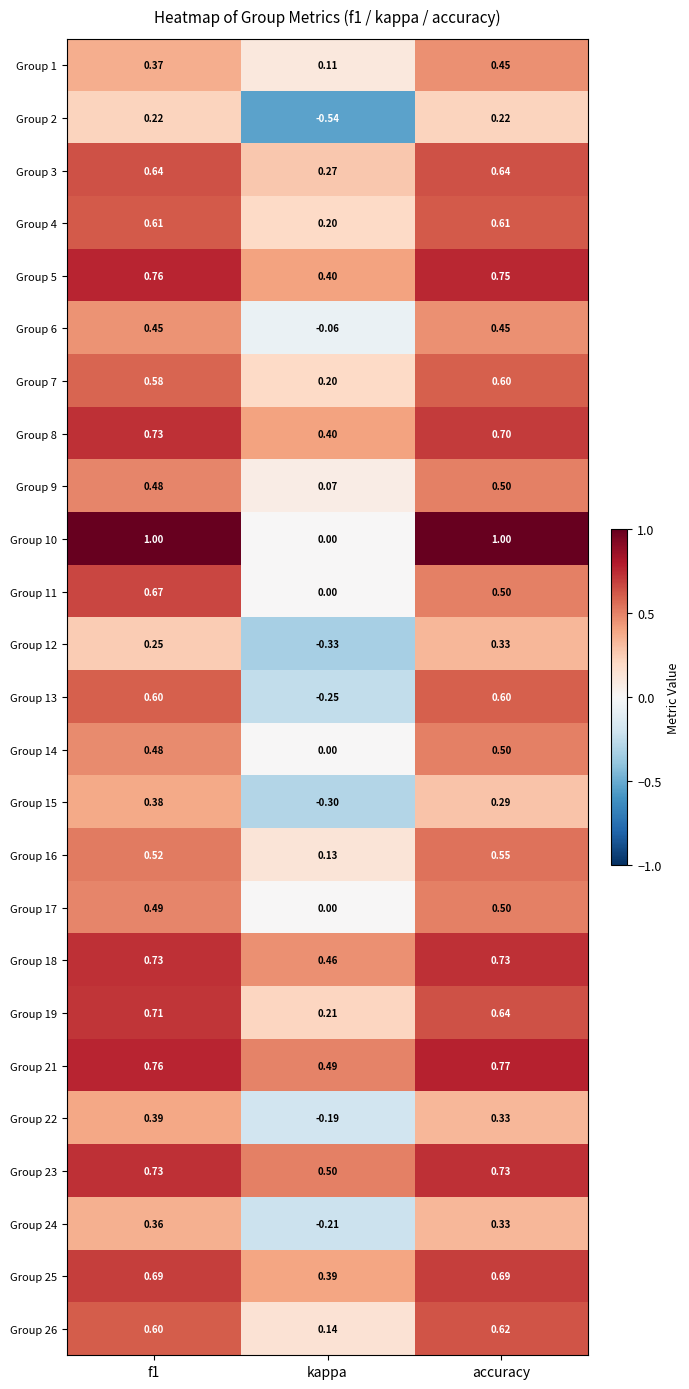

Is the value of Group 2 at f1 greater than the value of Group 26 at f1?

No